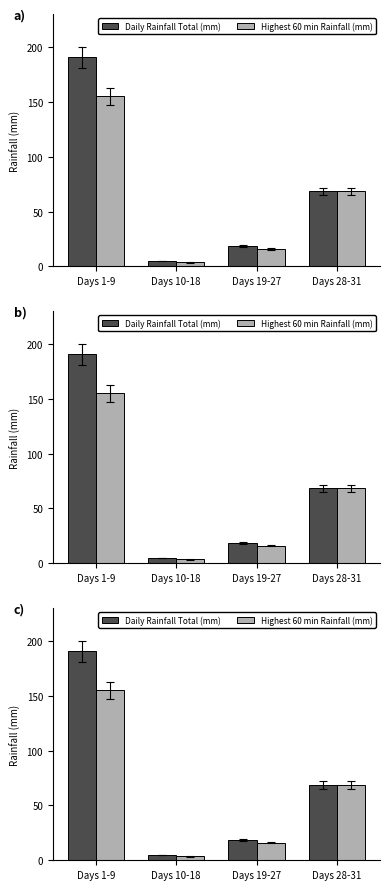

True or false: Daily Rainfall Total (mm) has a value of 18.2 at Days 19-27.

True